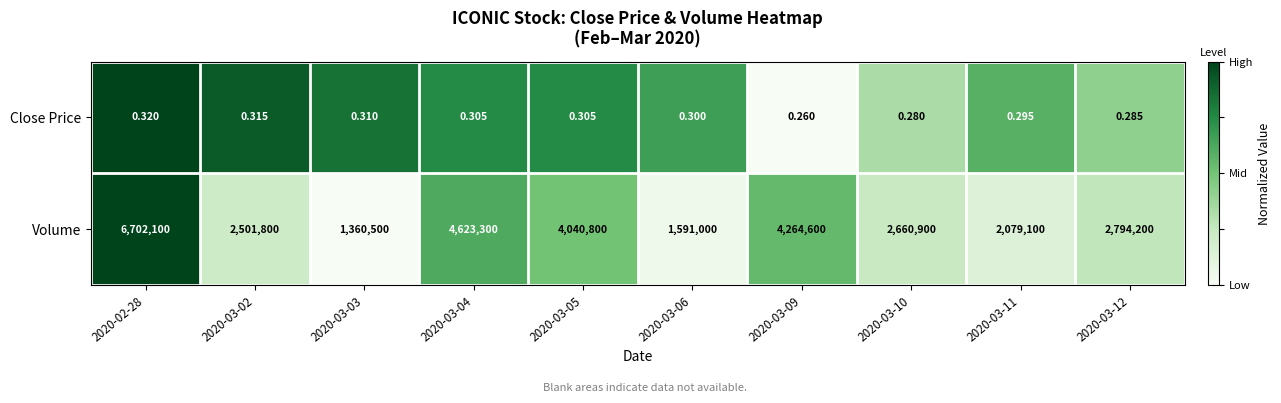

Which series has the largest total across all categories?

Volume